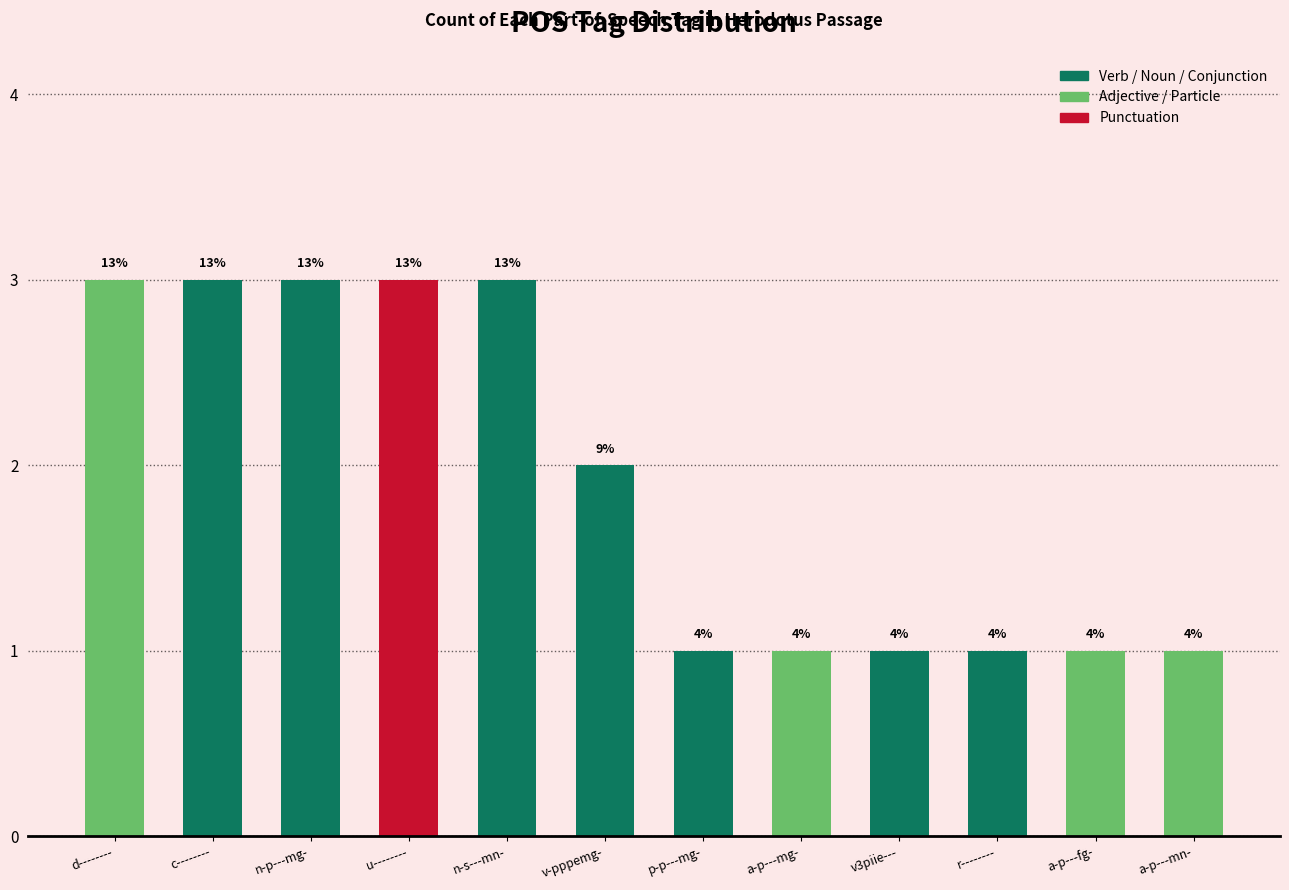

What position from the left is c--------?

2